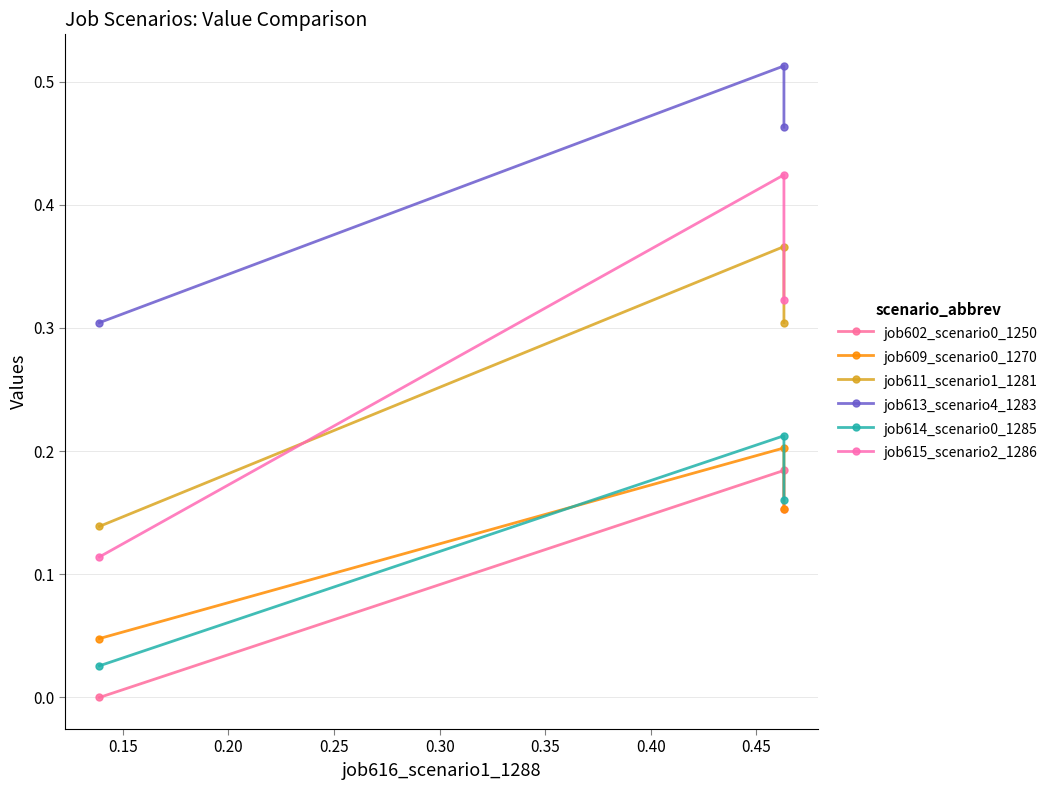

Reading right to left, transcribe all the data shown in this chart.

job602_scenario0_1250: 0.2	0.2	0.0
job609_scenario0_1270: 0.2	0.2	0.0
job611_scenario1_1281: 0.3	0.4	0.1
job613_scenario4_1283: 0.5	0.5	0.3
job614_scenario0_1285: 0.2	0.2	0.0
job615_scenario2_1286: 0.3	0.4	0.1